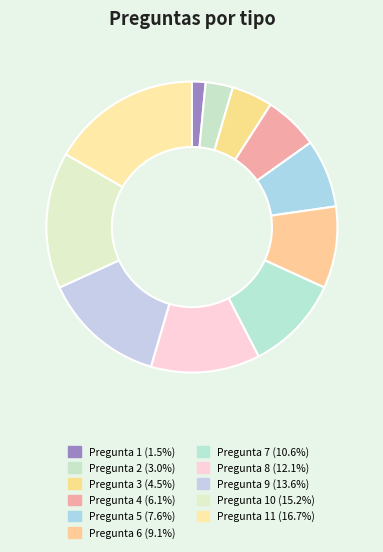

Rank the categories by value from lowest to highest.

Pregunta 1, Pregunta 2, Pregunta 3, Pregunta 4, Pregunta 5, Pregunta 6, Pregunta 7, Pregunta 8, Pregunta 9, Pregunta 10, Pregunta 11